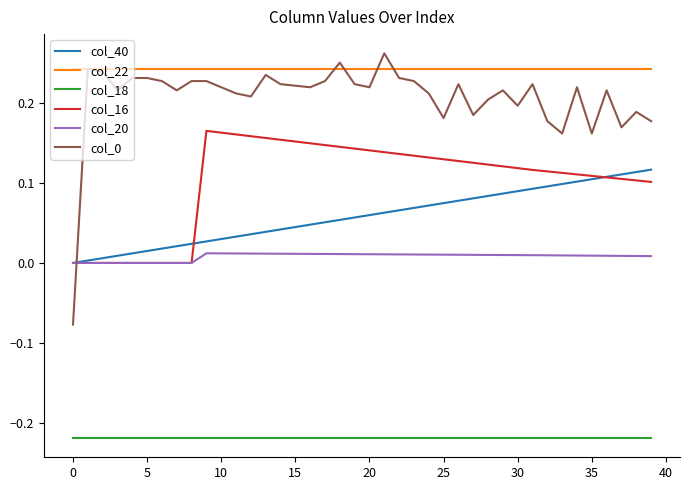

Which series has the largest total across all categories?

col_22